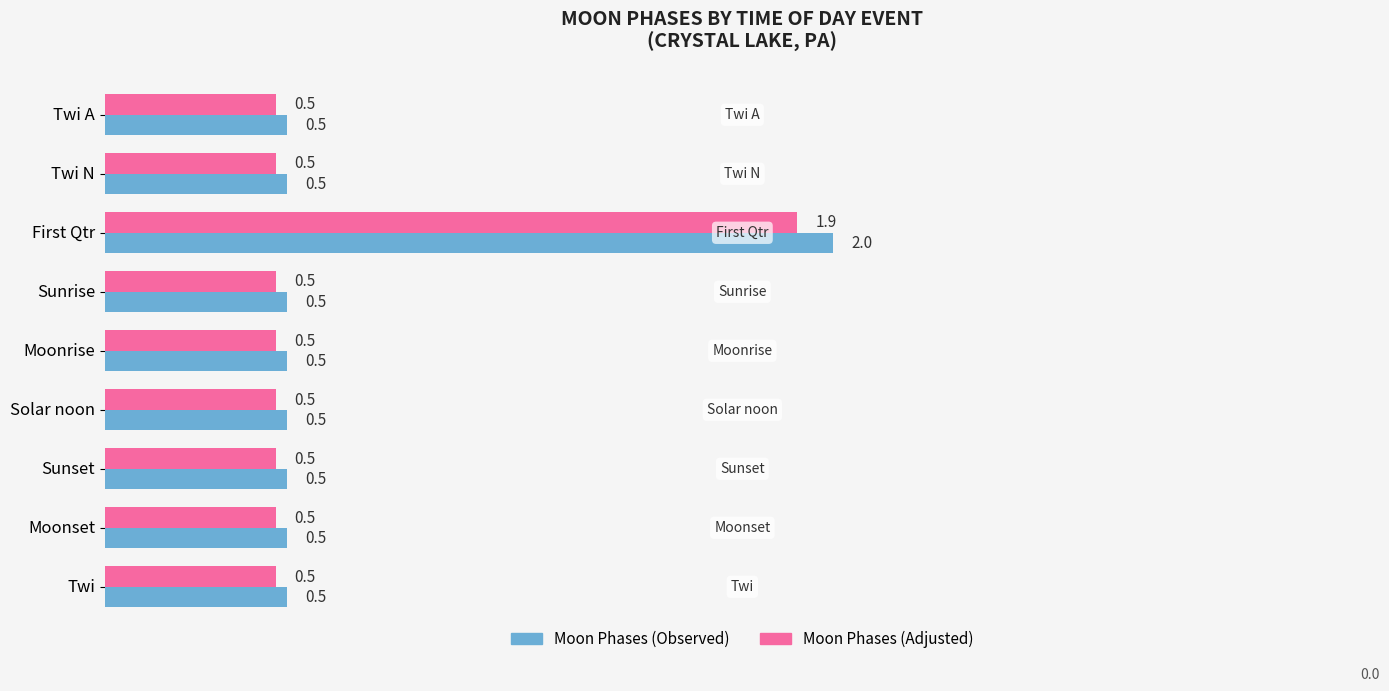

What is the minimum value for Moon Phases (Observed)?

0.5